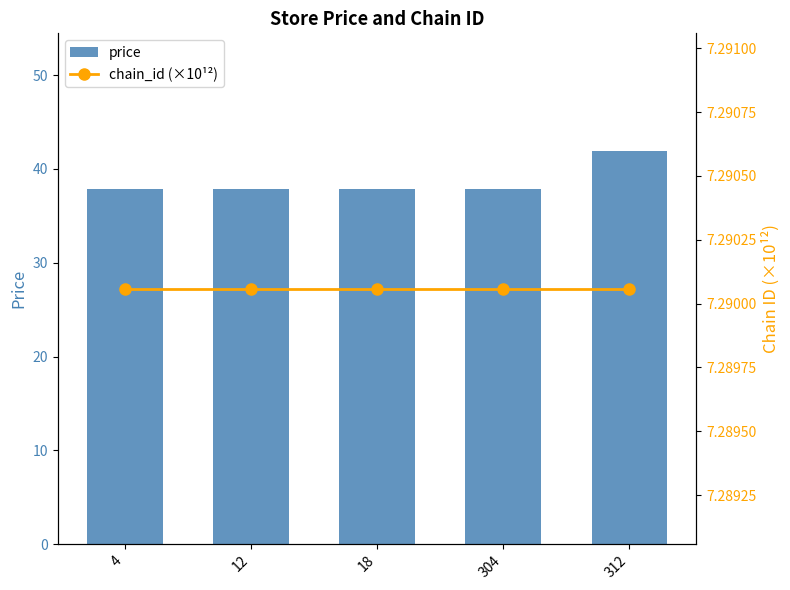

Read the price value at 18.

37.9